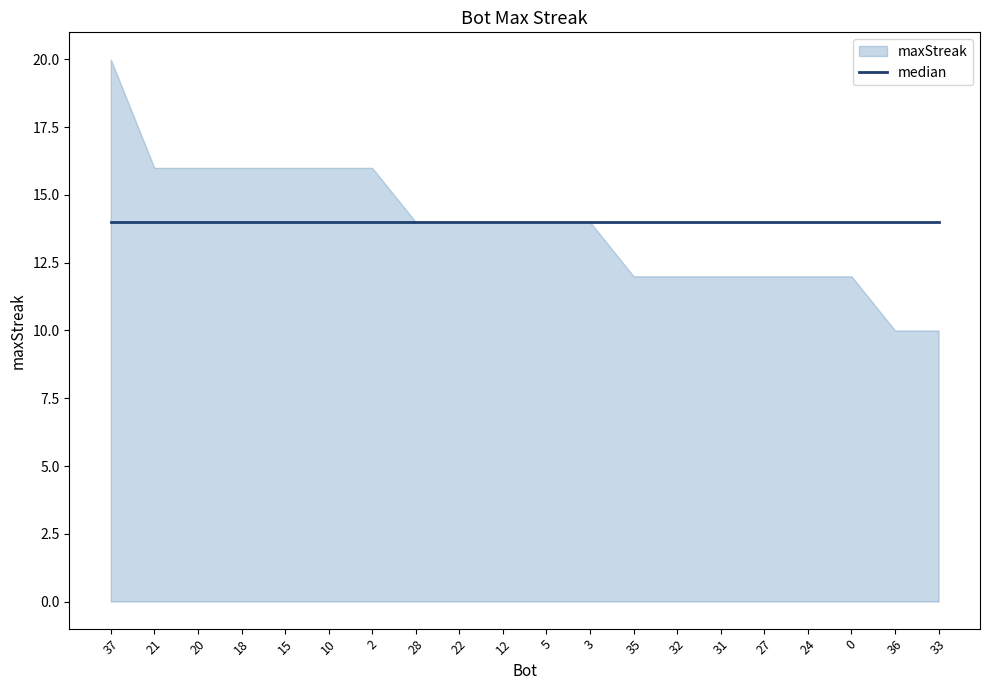

List the labels in order of value, smallest first.

36, 33, 35, 32, 31, 27, 24, 0, 28, 22, 12, 5, 3, 21, 20, 18, 15, 10, 2, 37